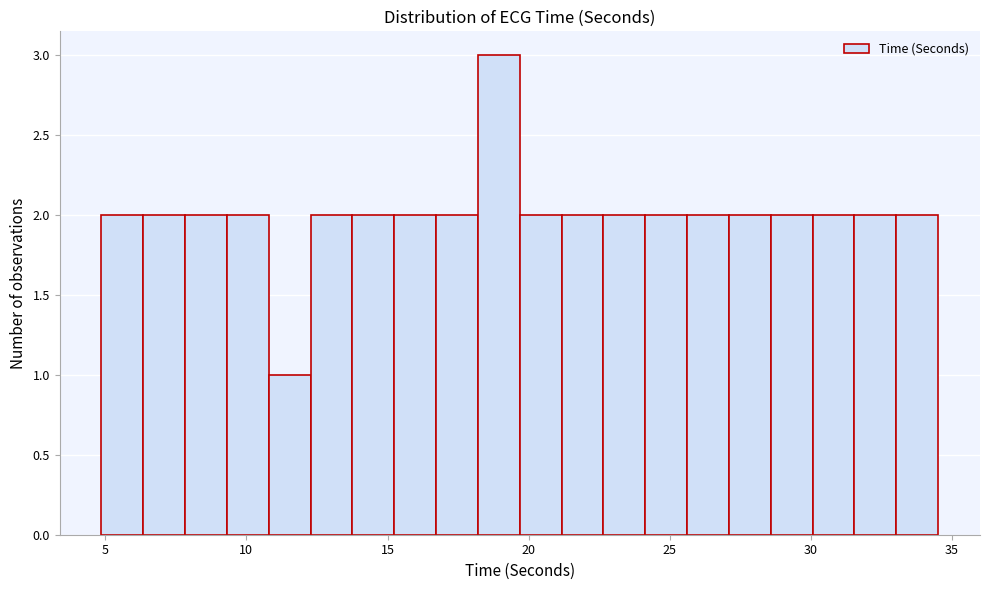

Read against the x-axis, roughly where is the centre of the tallest bar?

19.0